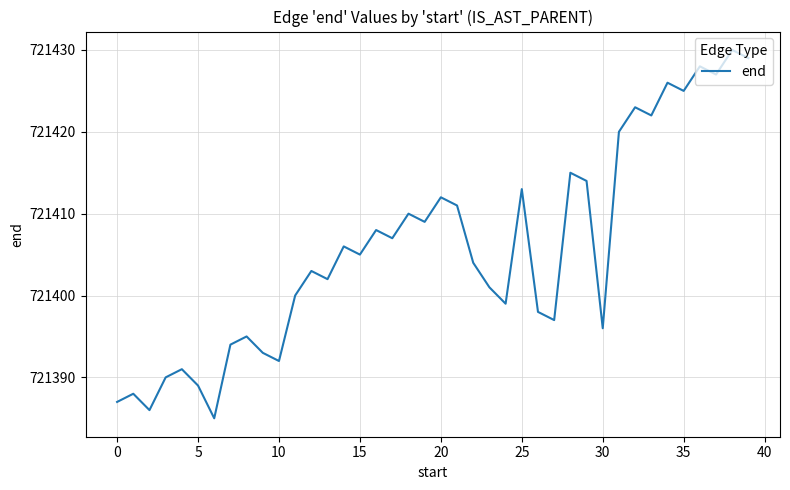

What is the difference between the second highest and minimum values?

44